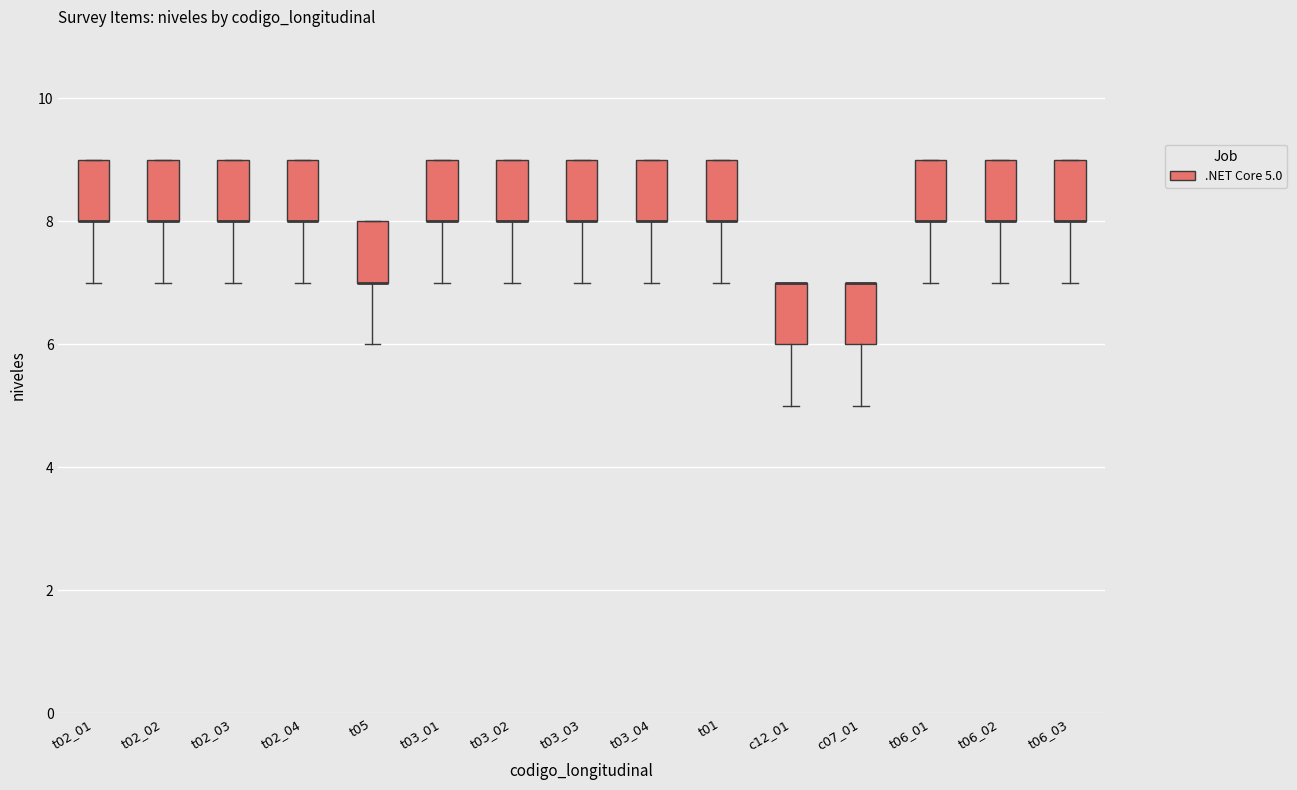

Reading left to right, transcribe this box plot: for each box, give where its median line is, the range the box spans, and where its two whiskers end, as read against the y-axis. The values are not printed on the chart, so give them approximately, as read against the axis.

t02_01: median 8 (drawn on the box's lower edge), box 8 to 9, whiskers 7 to 9
t02_02: median 8 (drawn on the box's lower edge), box 8 to 9, whiskers 7 to 9
t02_03: median 8 (drawn on the box's lower edge), box 8 to 9, whiskers 7 to 9
t02_04: median 8 (drawn on the box's lower edge), box 8 to 9, whiskers 7 to 9
t05: median 7 (drawn on the box's lower edge), box 7 to 8, whiskers 6 to 8
t03_01: median 8 (drawn on the box's lower edge), box 8 to 9, whiskers 7 to 9
t03_02: median 8 (drawn on the box's lower edge), box 8 to 9, whiskers 7 to 9
t03_03: median 8 (drawn on the box's lower edge), box 8 to 9, whiskers 7 to 9
t03_04: median 8 (drawn on the box's lower edge), box 8 to 9, whiskers 7 to 9
t01: median 8 (drawn on the box's lower edge), box 8 to 9, whiskers 7 to 9
c12_01: median 7 (drawn on the box's upper edge), box 6 to 7, whiskers 5 to 7
c07_01: median 7 (drawn on the box's upper edge), box 6 to 7, whiskers 5 to 7
t06_01: median 8 (drawn on the box's lower edge), box 8 to 9, whiskers 7 to 9
t06_02: median 8 (drawn on the box's lower edge), box 8 to 9, whiskers 7 to 9
t06_03: median 8 (drawn on the box's lower edge), box 8 to 9, whiskers 7 to 9